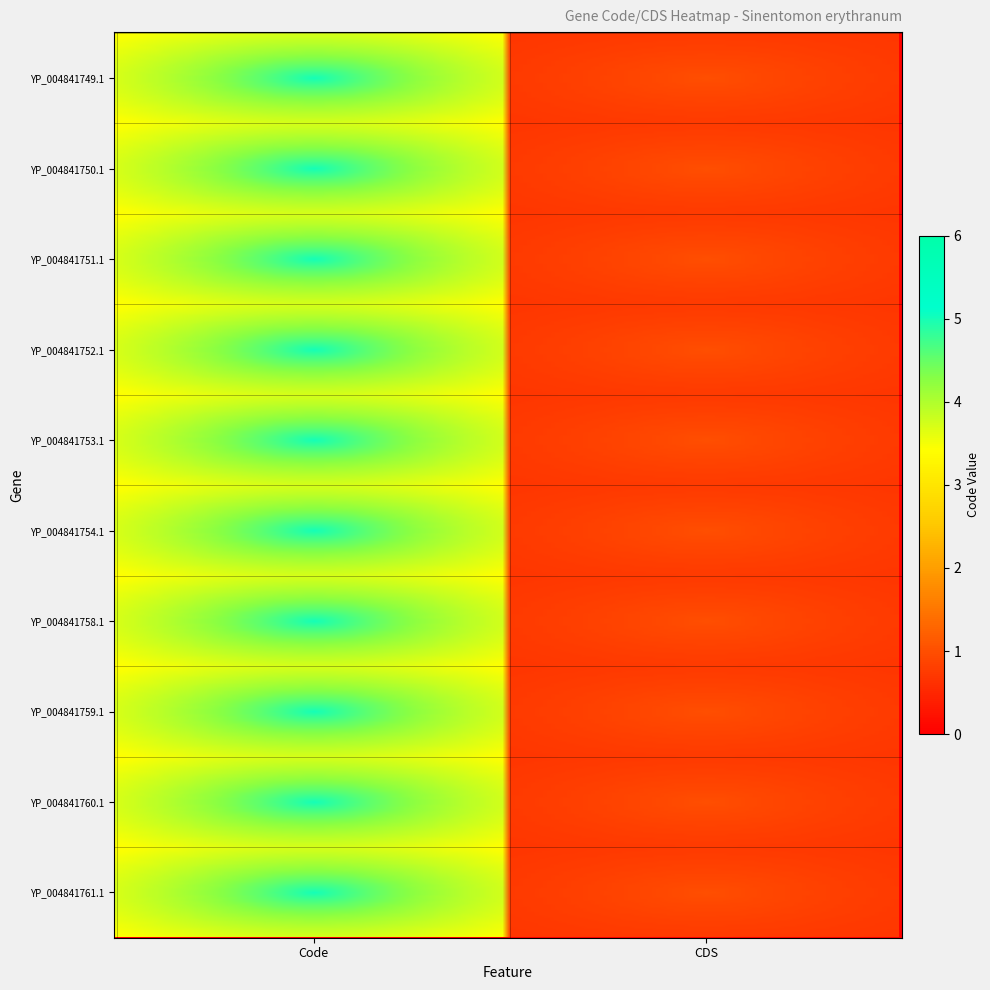

What is the greatest value displayed?

5